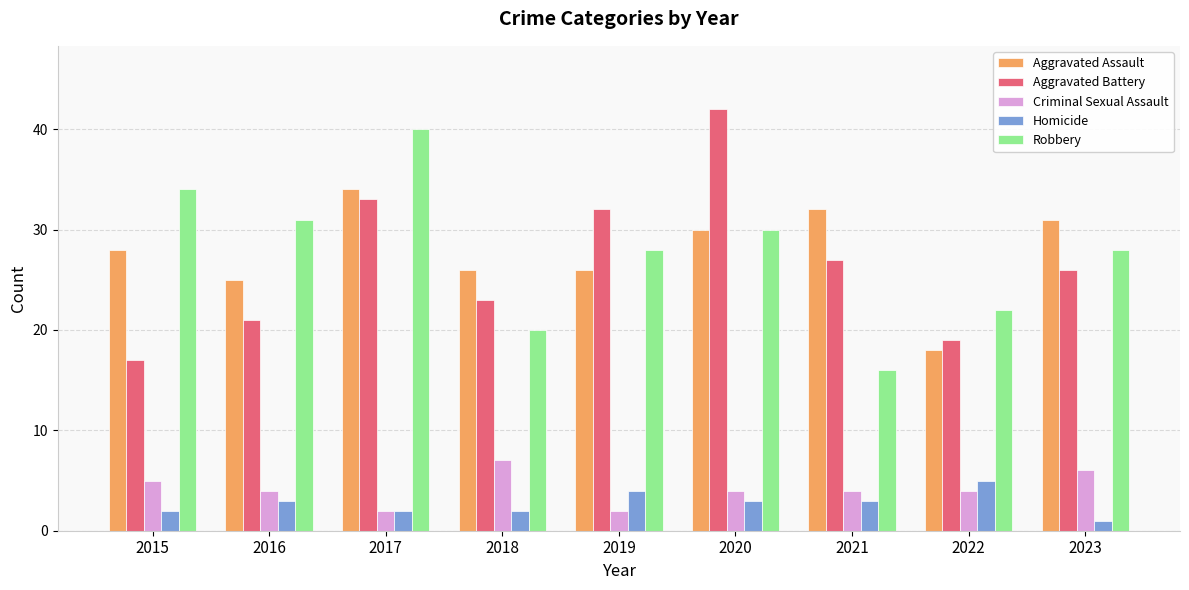

Count the number of categories in the chart.

9